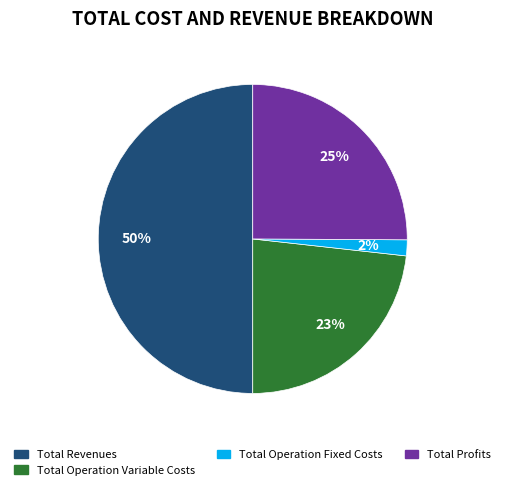

To the nearest percent, what is the difference between the largest and smallest slice percentages?

48%